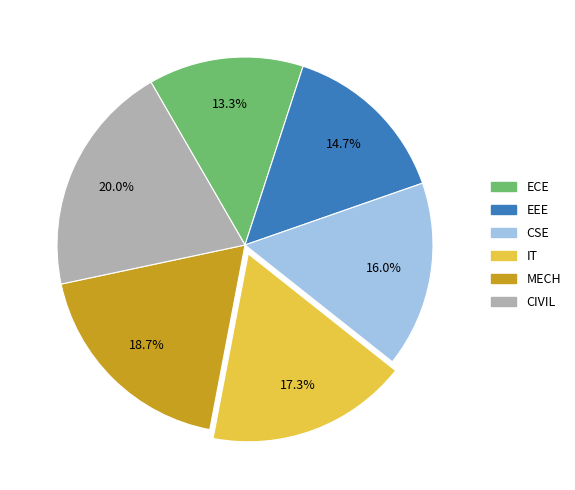

What percentage is NOT represented by EEE?

85.3%